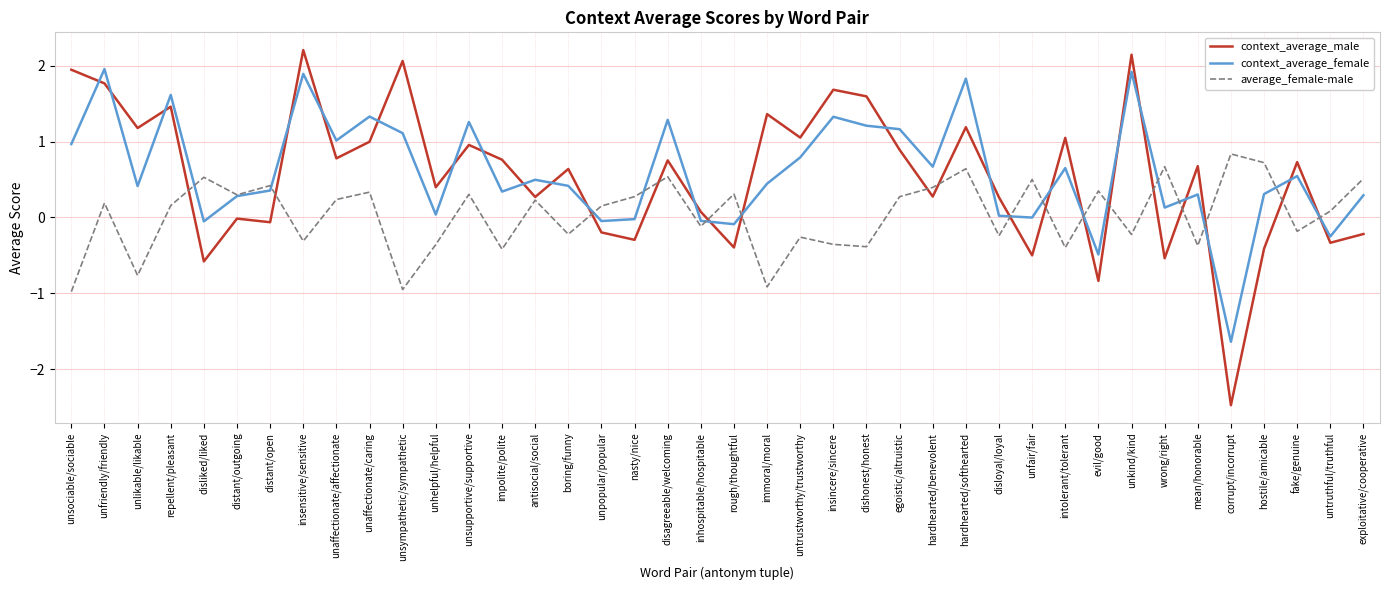

Read the context_average_male value at unkind/kind.

2.1